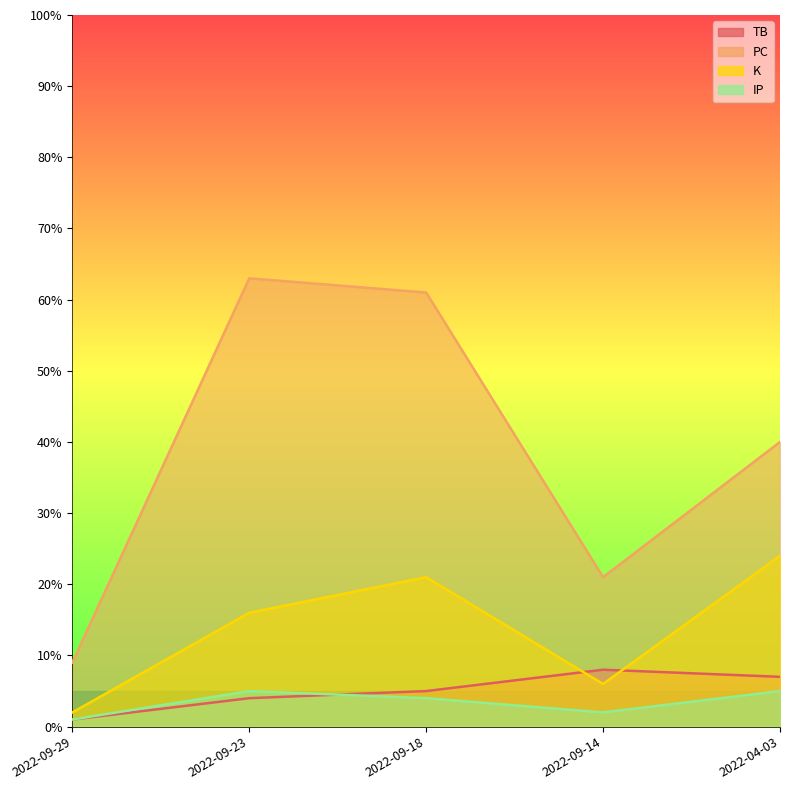

Which series changed the most between 2022-09-29 and 2022-04-03?

PC